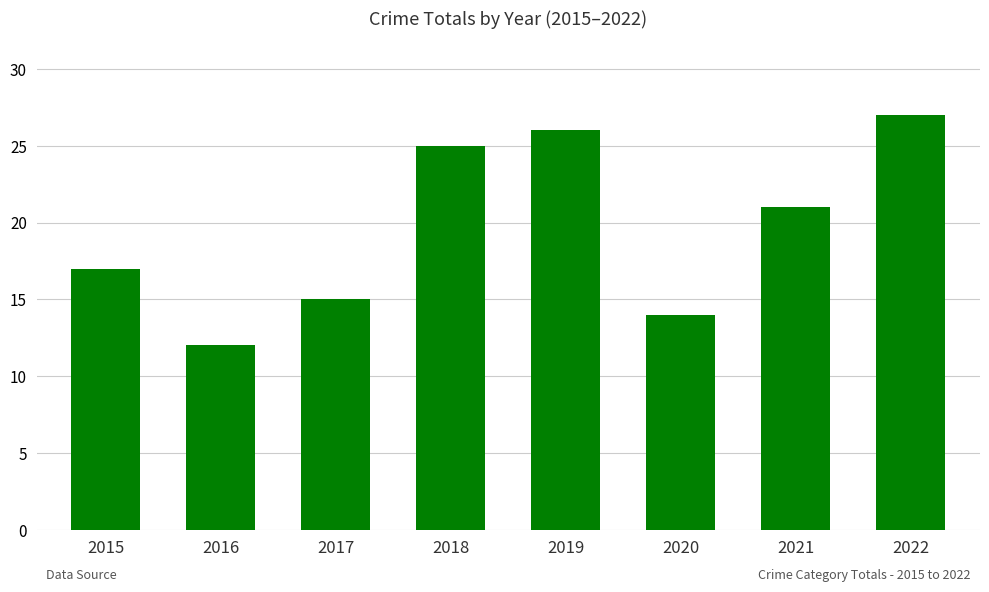

Rank the categories by value from highest to lowest.

2022, 2019, 2018, 2021, 2015, 2017, 2020, 2016